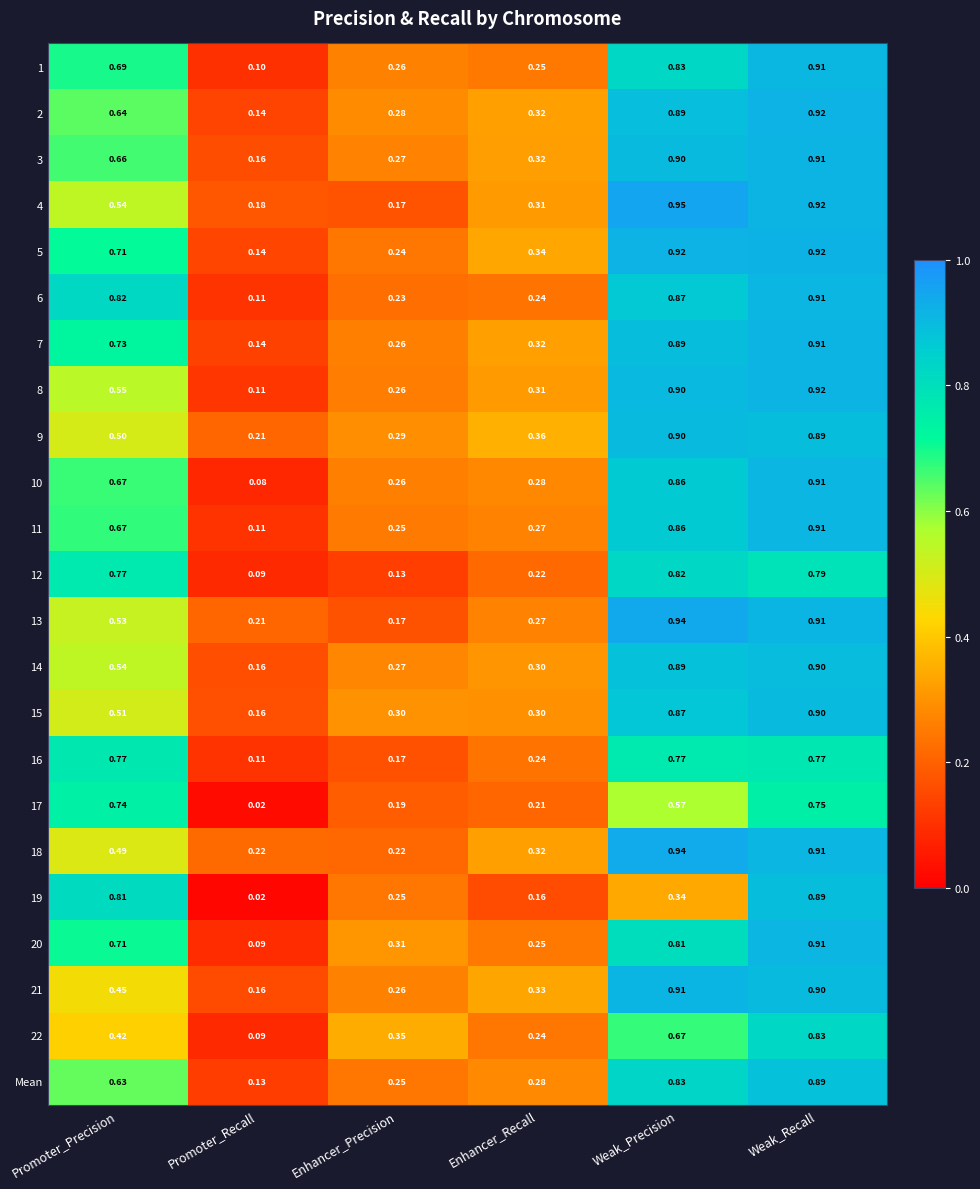

Rank the categories by 12 value from highest to lowest.

Weak_Precision, Weak_Recall, Promoter_Precision, Enhancer_Recall, Enhancer_Precision, Promoter_Recall